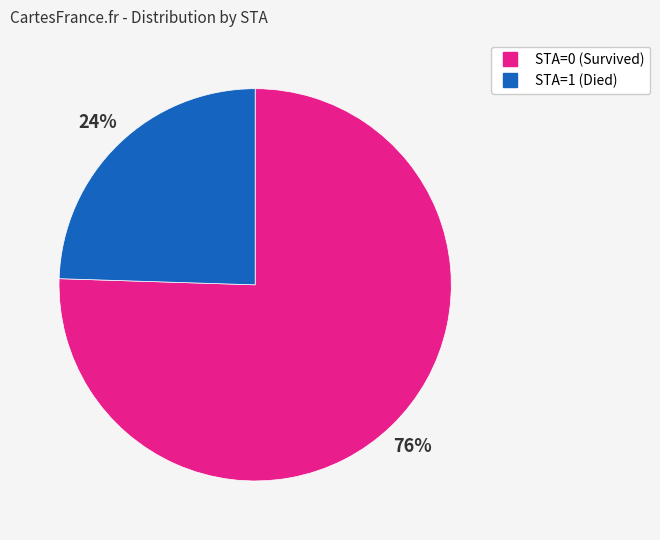

True or false: STA=0 accounts for 1% of the total.

False